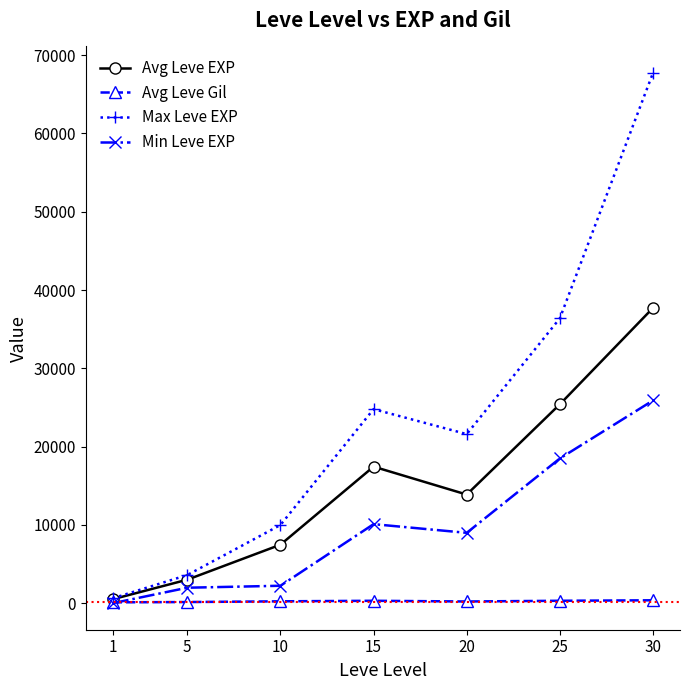

The value of Min Leve EXP at 30 is 25900. True or false?

True